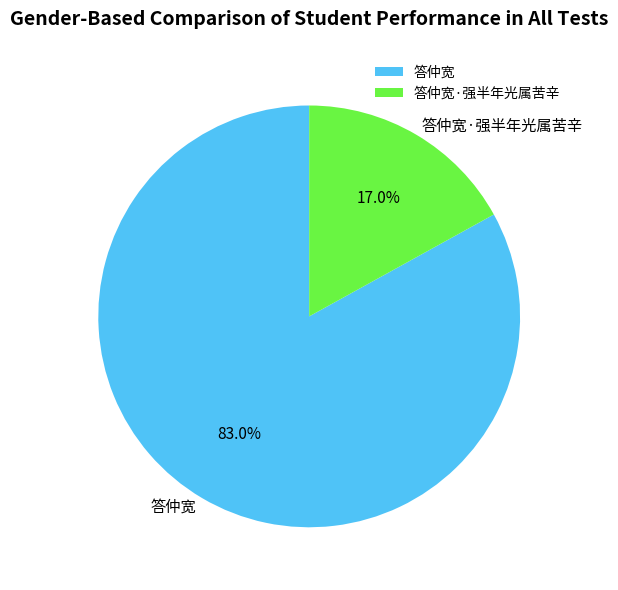

How many slices are in this pie chart?

2